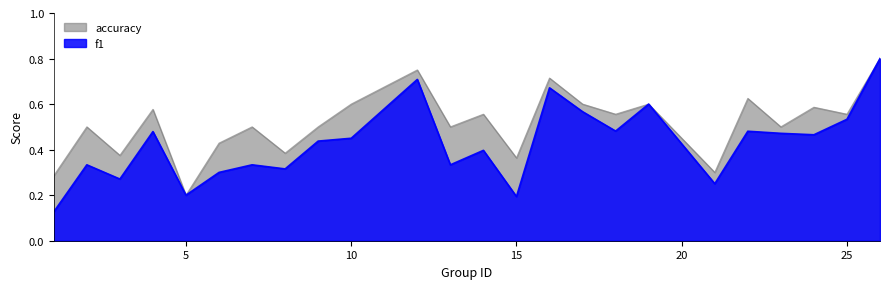

What is the highest value of the accuracy series?

0.8